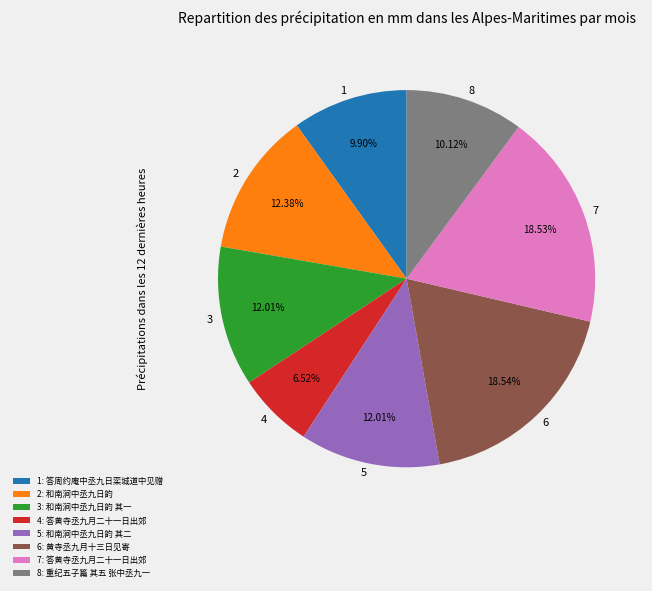

What is the ratio of the value at 5 to the value at 8?

1.2